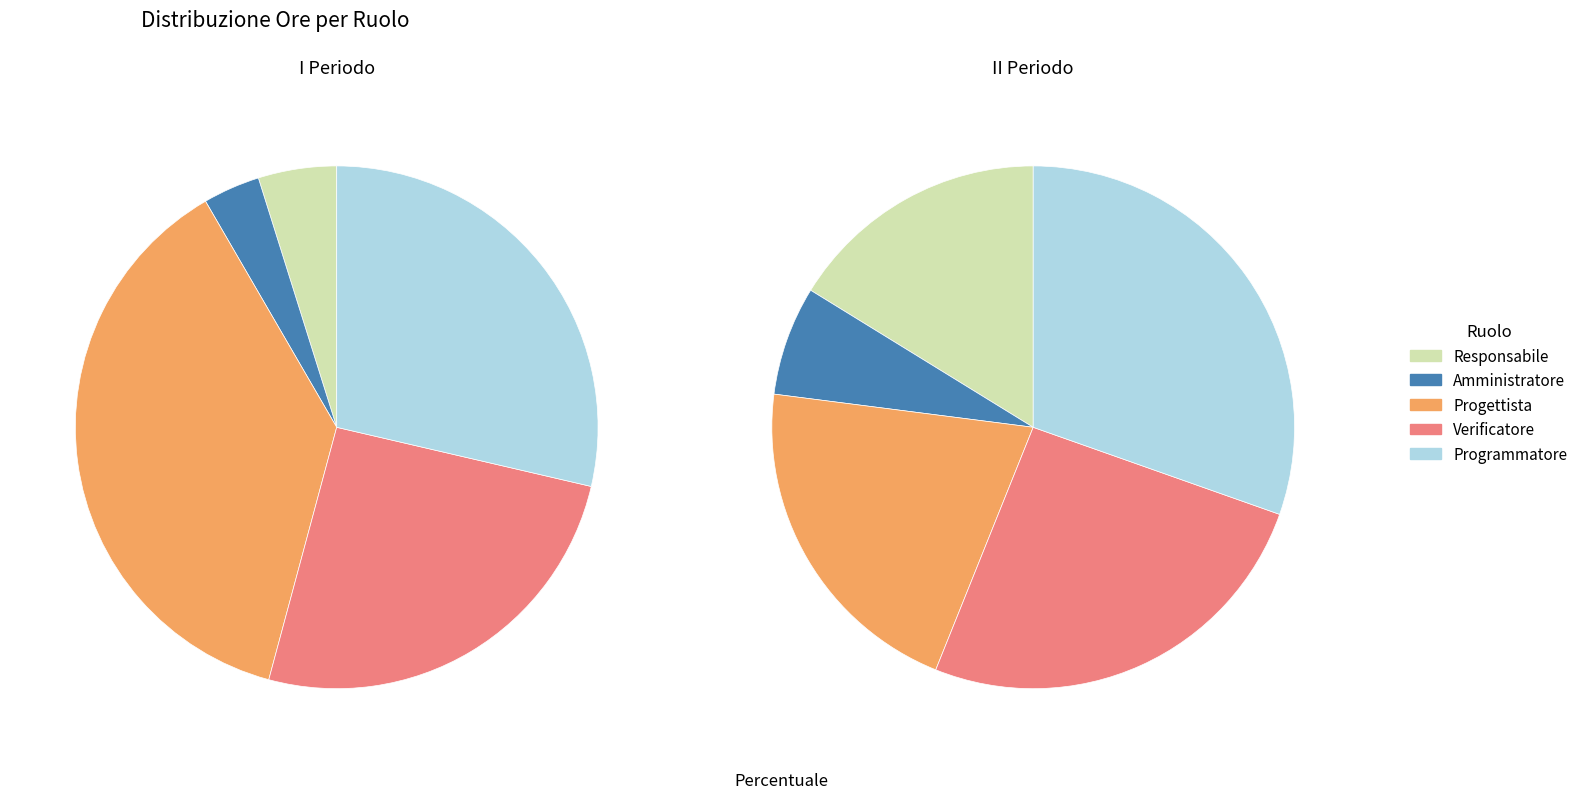

To the nearest percent, what is the difference between the largest and smallest slice percentages?

29%